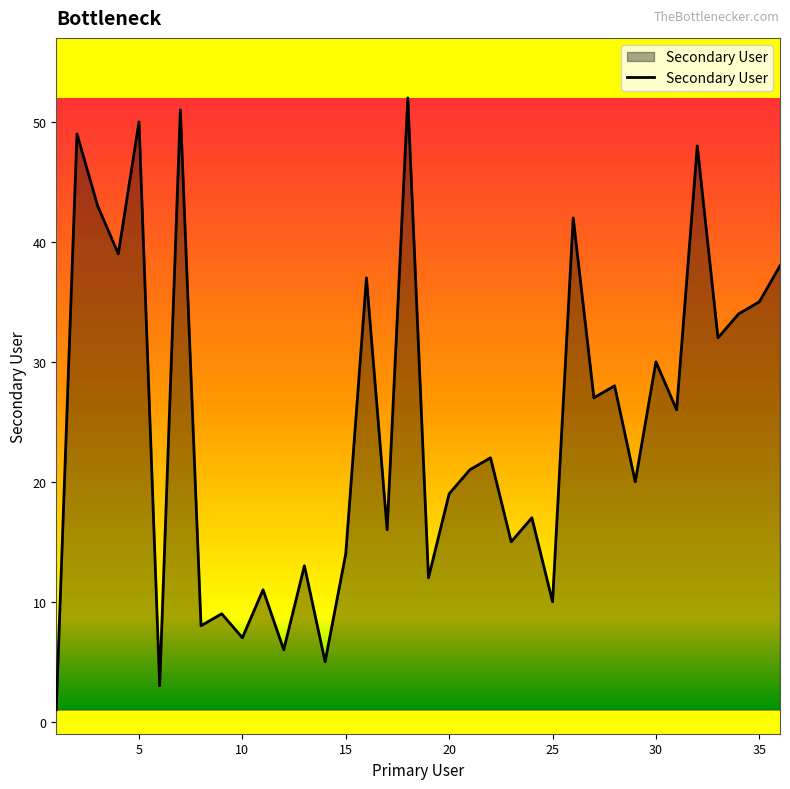

What is the maximum value shown in the chart?

52